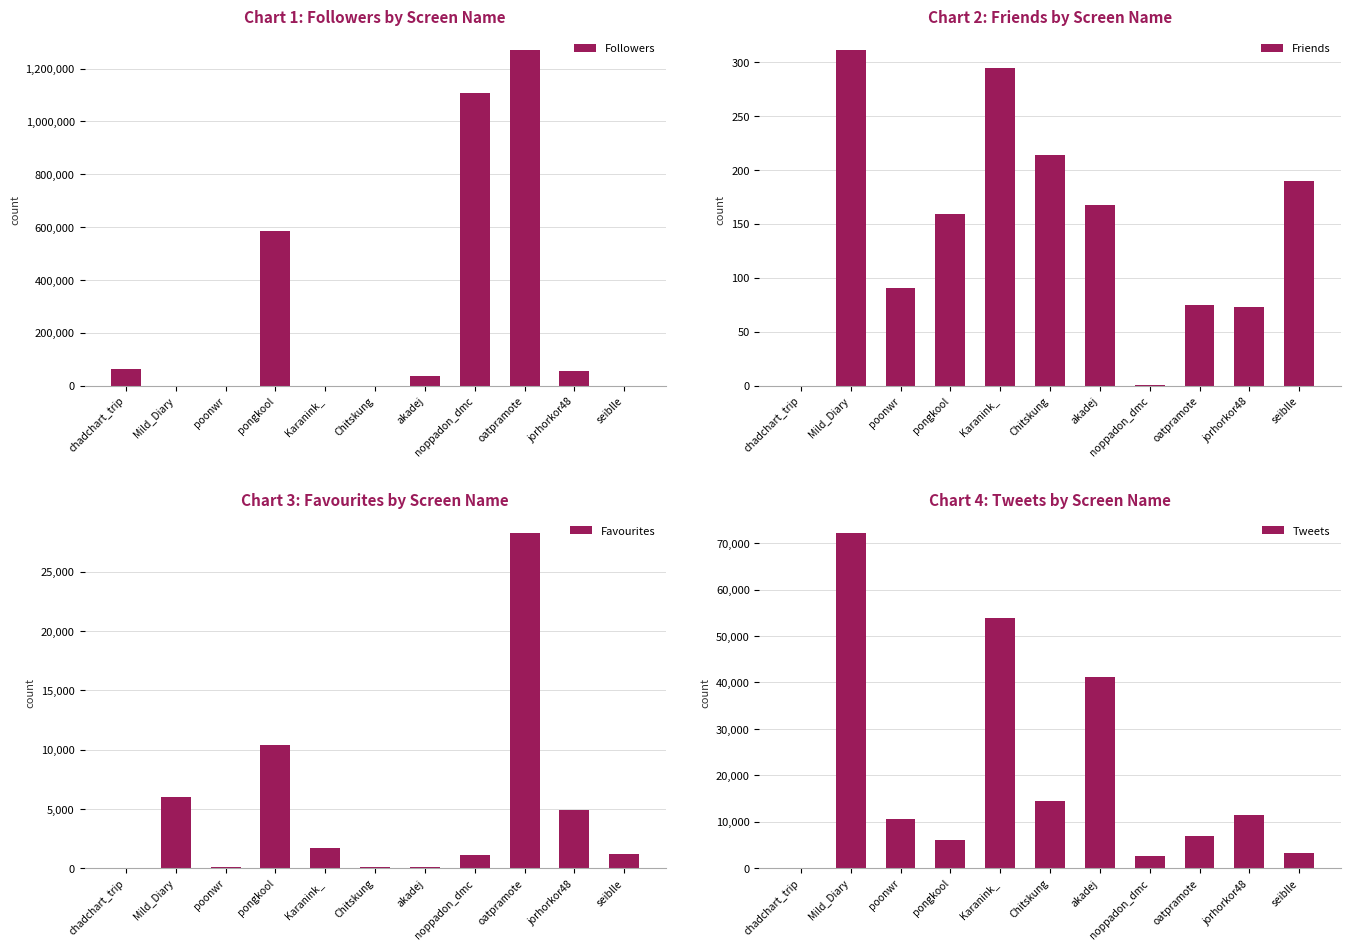

At which category is the sum across all series the highest?

oatpramote